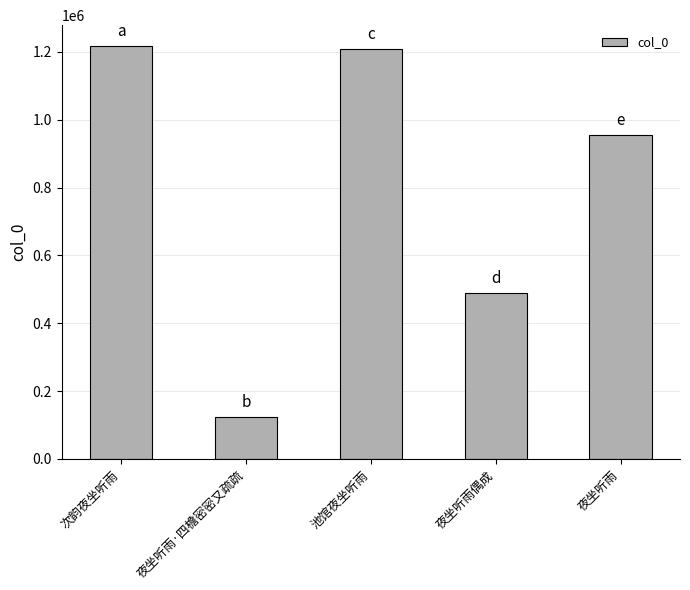

What is the average value?

799027